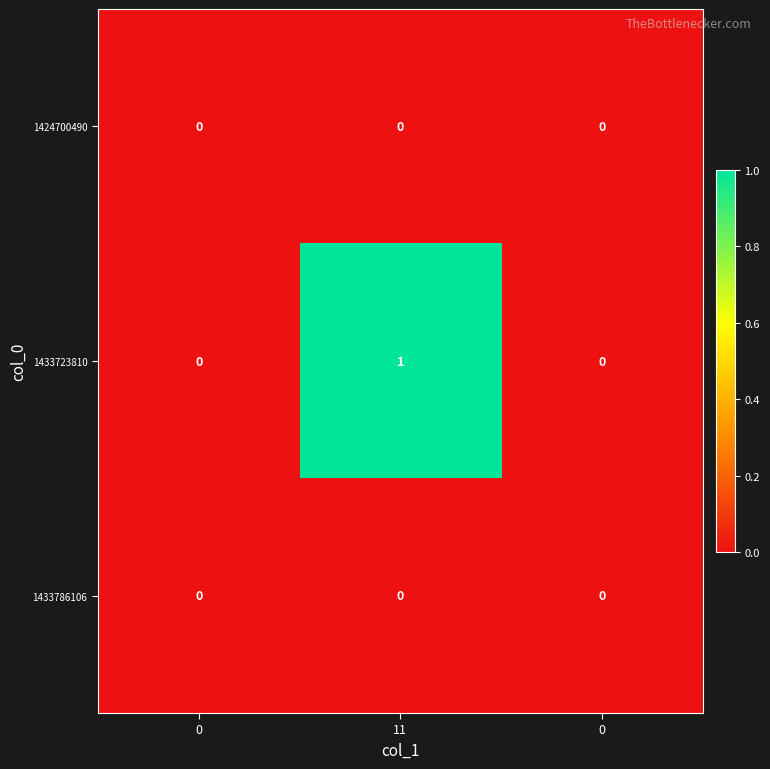

How many distinct data groups are displayed?

3